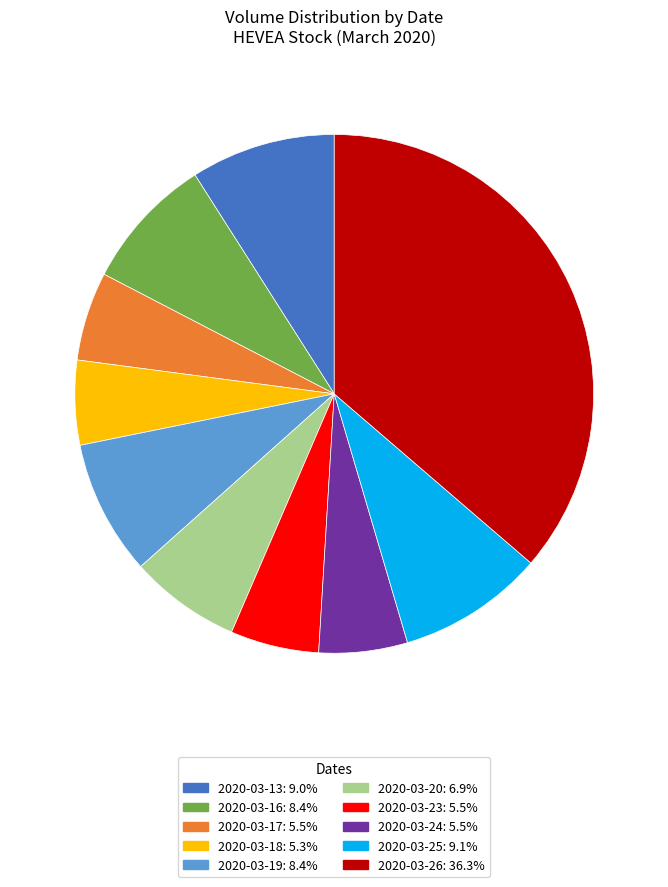

Is it true that 2020-03-25 is 22% of the pie?

False